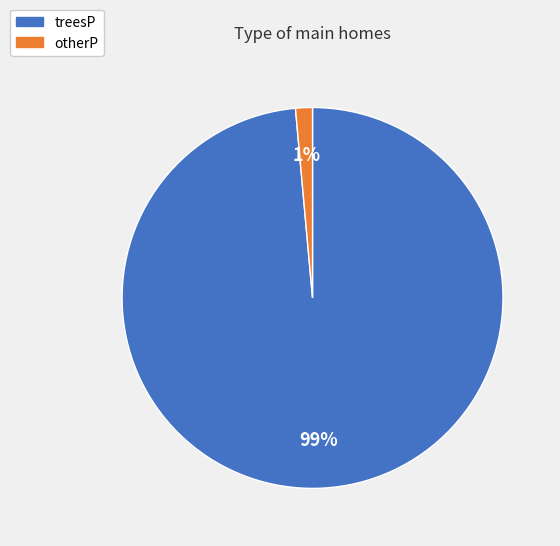

Is it true that otherP is 1% of the pie?

True